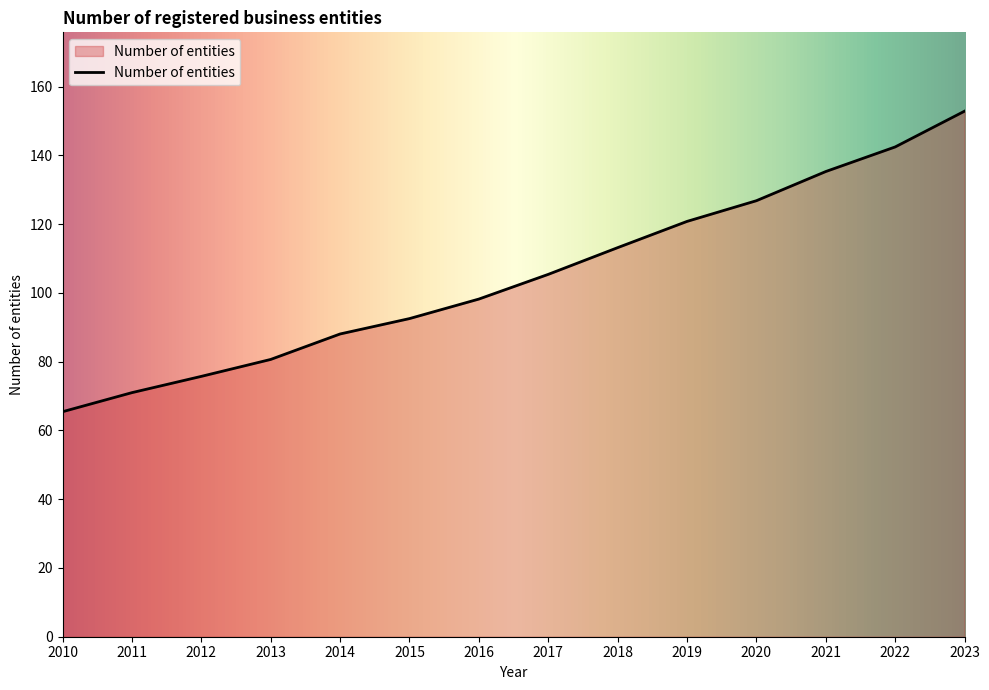

True or false: the data shows 215.3 at 2021.

False